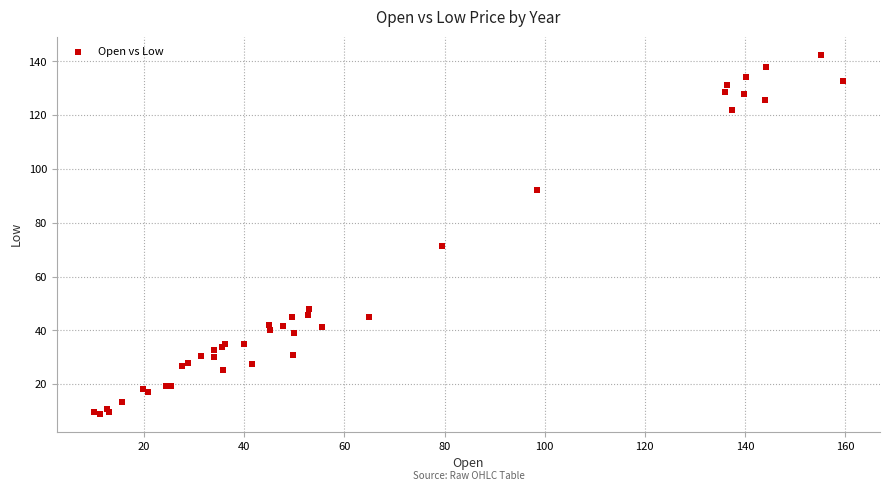

What Y value in the scatter plot is closest to 75?

71.3